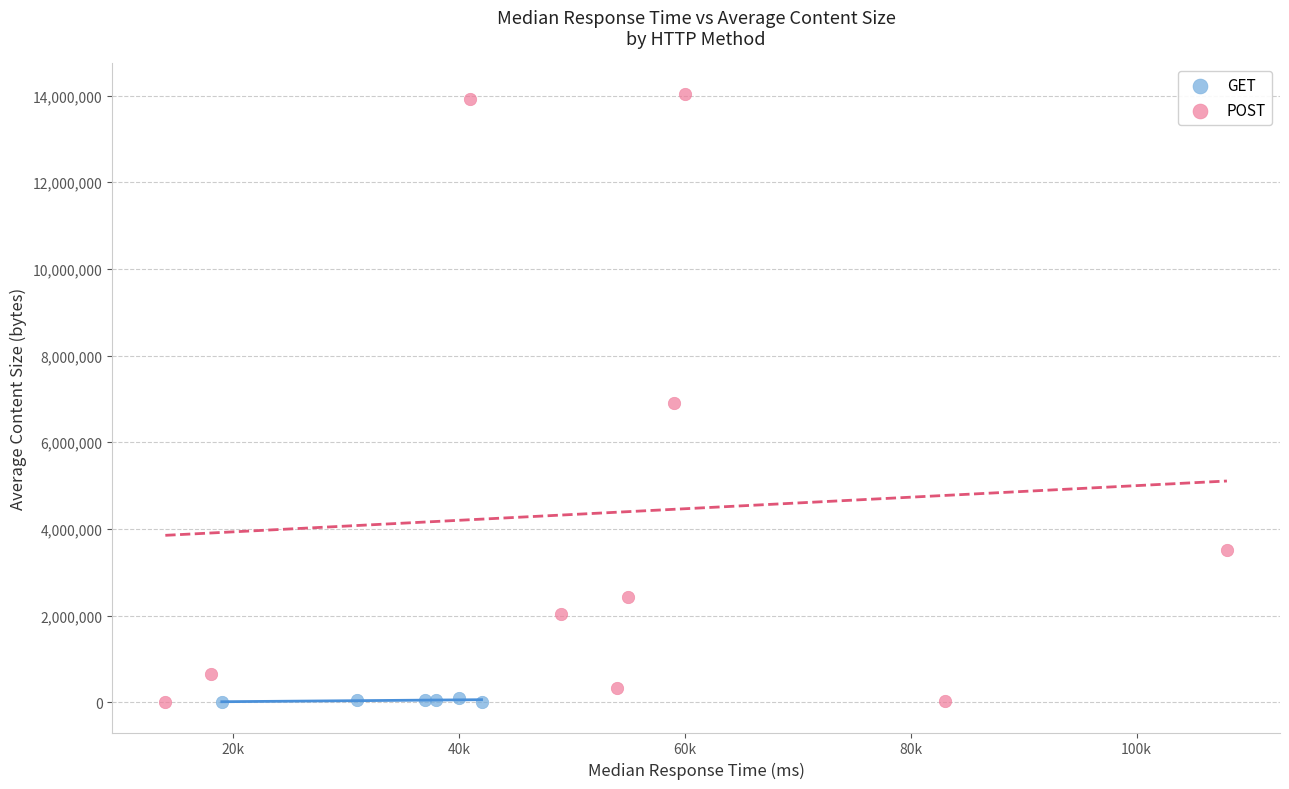

Which series reaches the maximum Y coordinate?

POST